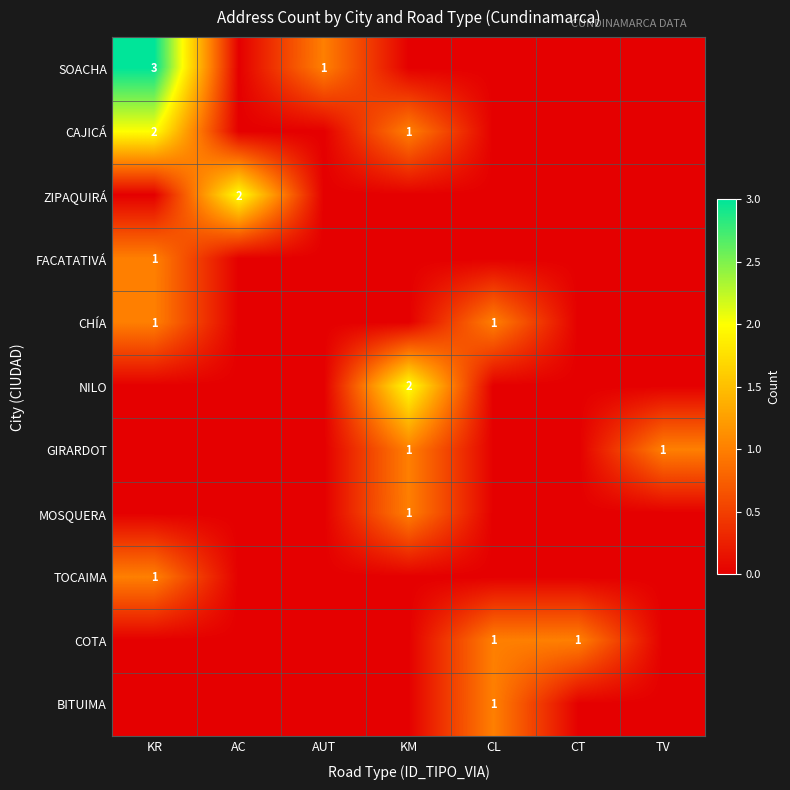

What is the maximum value shown in the chart?

3